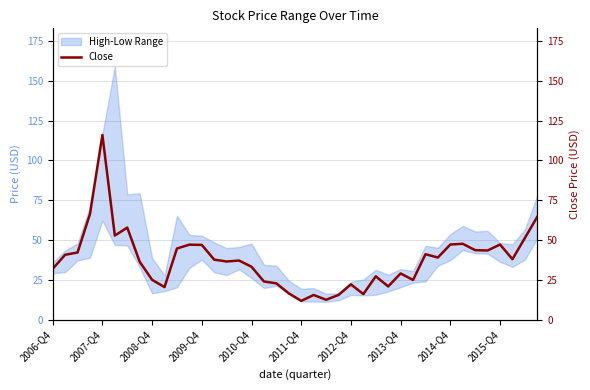

Where is the data nearest to the value 63?

39